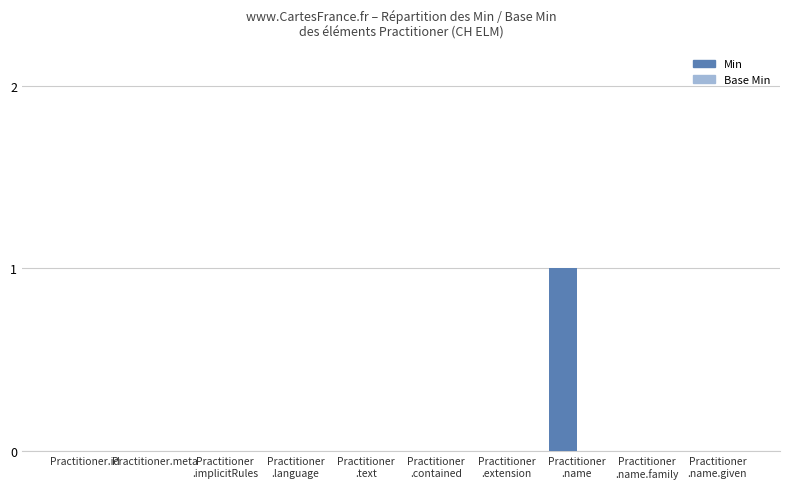

How many categories are shown in the chart?

10